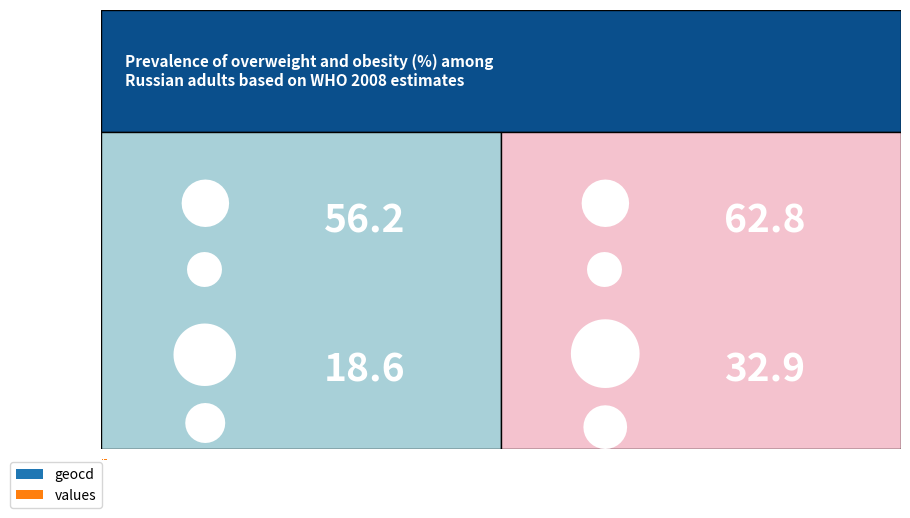

How many data points does each series have?

20